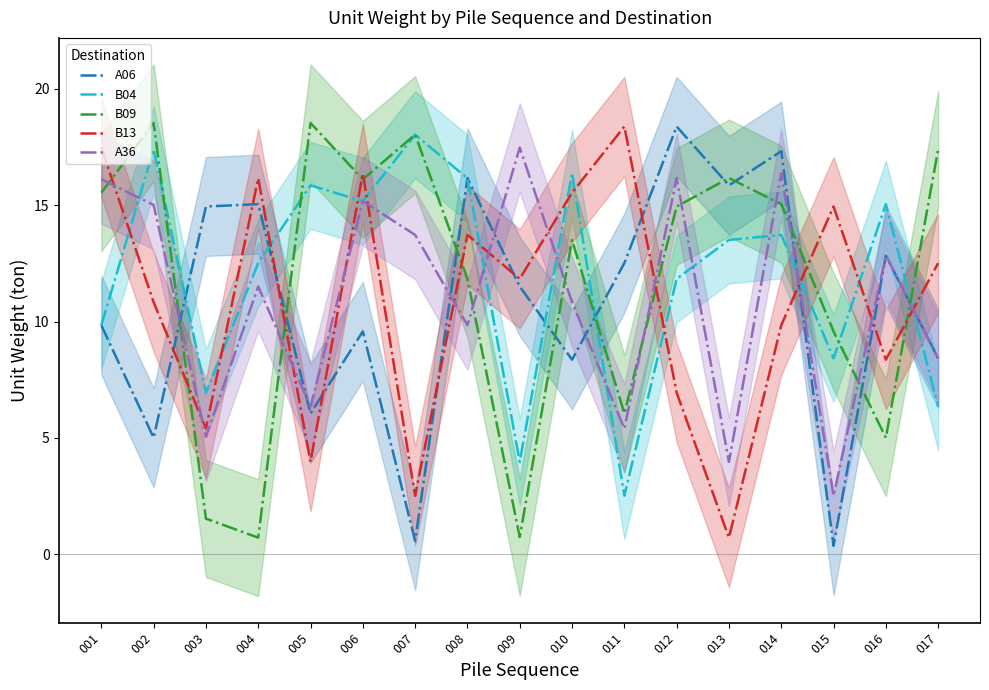

At which label does B04 first exceed 13?

002